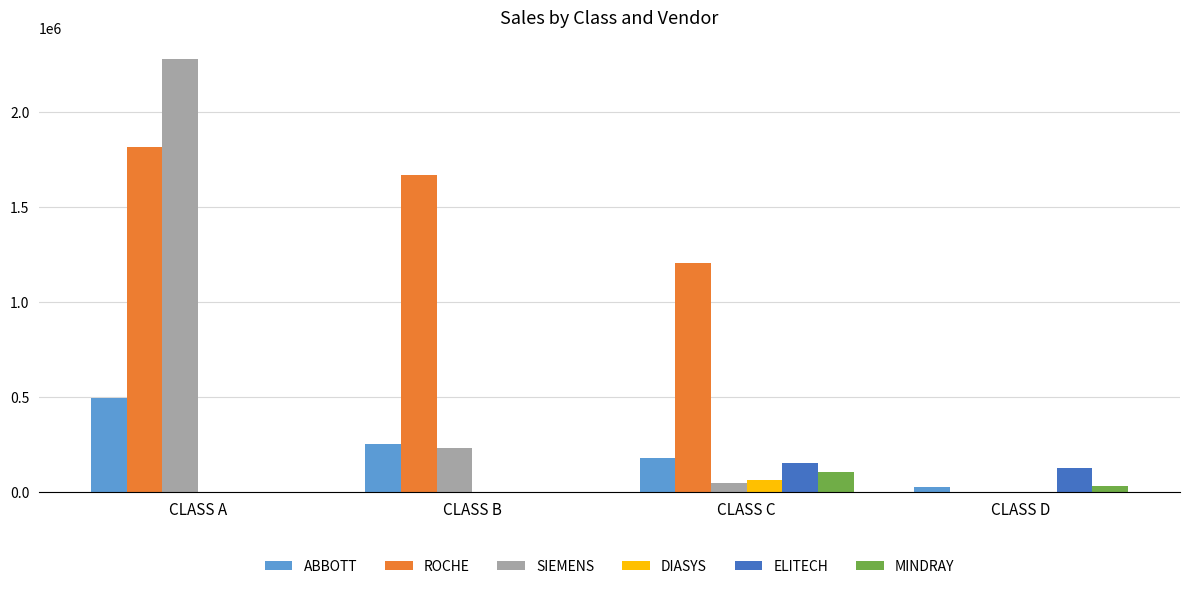

Which series has the largest range (max minus min)?

SIEMENS